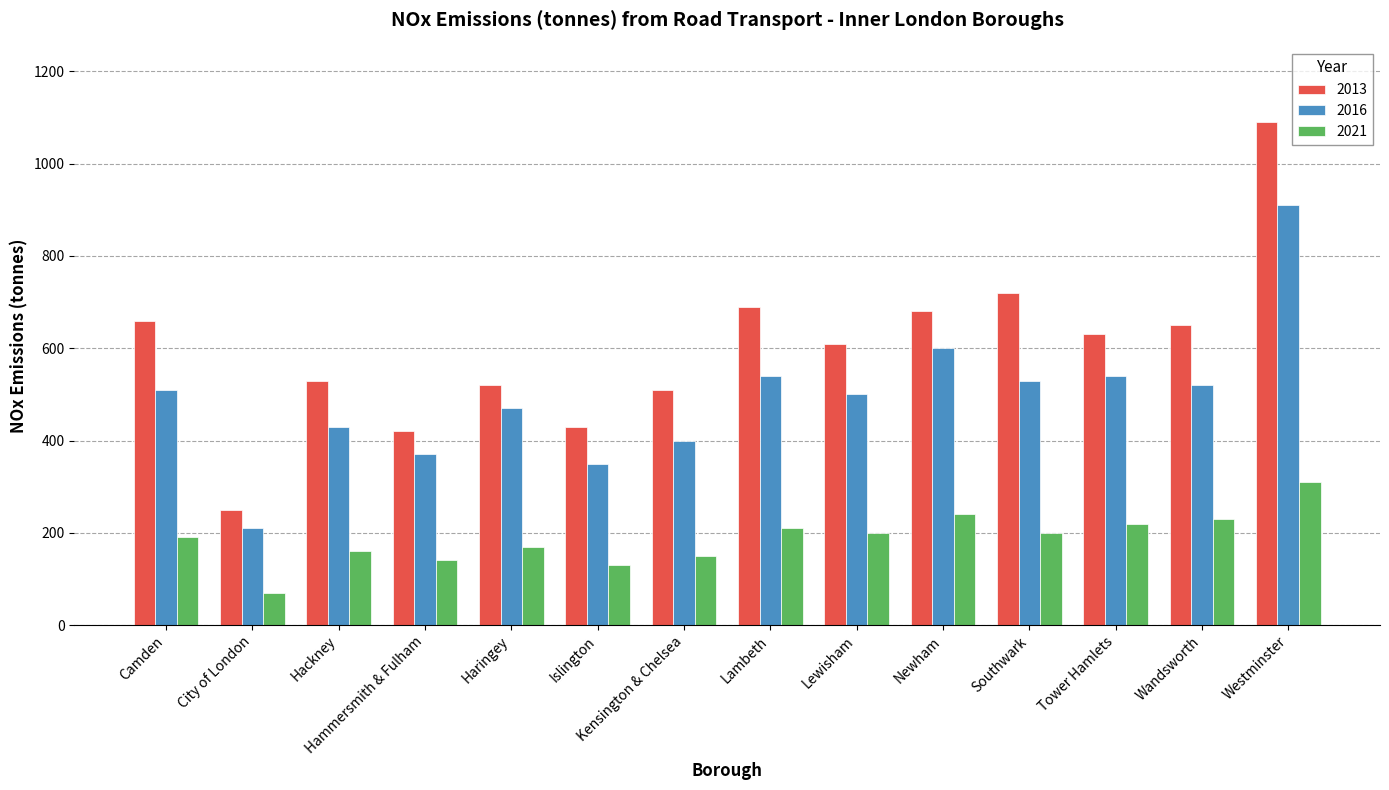

Reading right to left, what are all the values shown in this chart?

2013: Westminster=1090	Wandsworth=650	Tower Hamlets=630	Southwark=720	Newham=680	Lewisham=610	Lambeth=690	Kensington & Chelsea=510	Islington=430	Haringey=520	Hammersmith & Fulham=420	Hackney=530	City of London=250	Camden=660
2016: Westminster=910	Wandsworth=520	Tower Hamlets=540	Southwark=530	Newham=600	Lewisham=500	Lambeth=540	Kensington & Chelsea=400	Islington=350	Haringey=470	Hammersmith & Fulham=370	Hackney=430	City of London=210	Camden=510
2021: Westminster=310	Wandsworth=230	Tower Hamlets=220	Southwark=200	Newham=240	Lewisham=200	Lambeth=210	Kensington & Chelsea=150	Islington=130	Haringey=170	Hammersmith & Fulham=140	Hackney=160	City of London=70	Camden=190